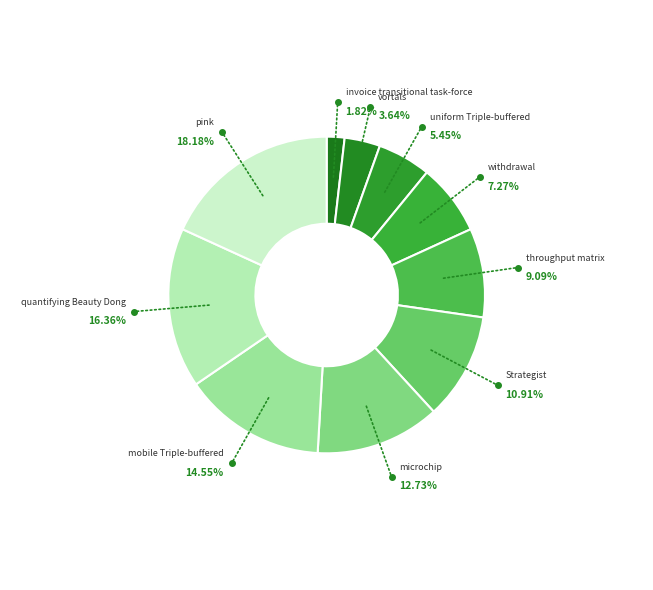

Is there a majority slice in this chart?

No